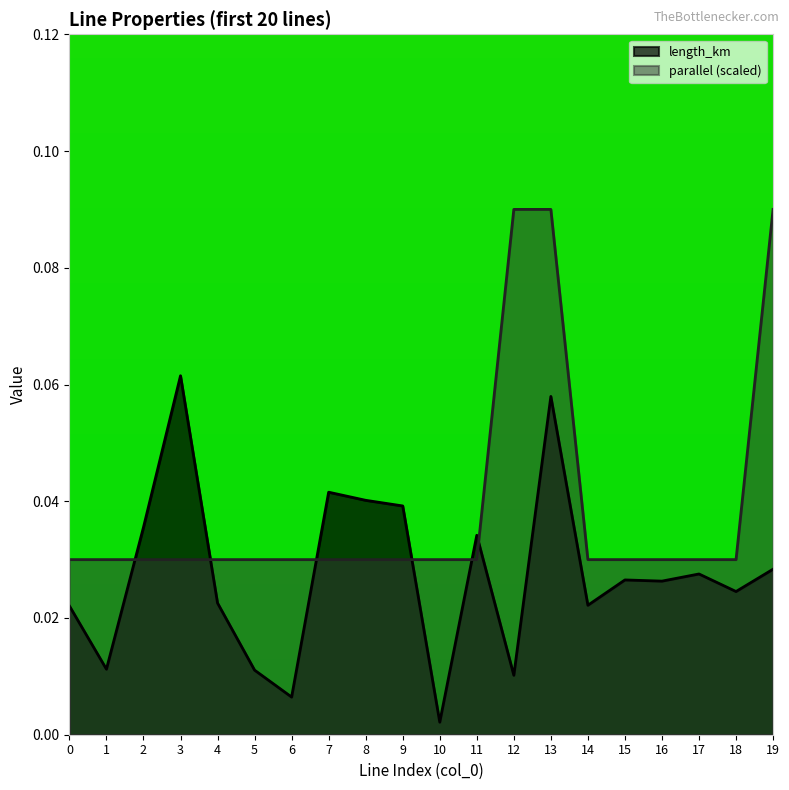

Reading left to right, what are all the values shown in this chart?

length_km: 0=0.0	1=0.0	2=0.0	3=0.1	4=0.0	5=0.0	6=0.0	7=0.0	8=0.0	9=0.0	10=0.0	11=0.0	12=0.0	13=0.1	14=0.0	15=0.0	16=0.0	17=0.0	18=0.0	19=0.0
parallel: 0=0.0	1=0.0	2=0.0	3=0.0	4=0.0	5=0.0	6=0.0	7=0.0	8=0.0	9=0.0	10=0.0	11=0.0	12=0.1	13=0.1	14=0.0	15=0.0	16=0.0	17=0.0	18=0.0	19=0.1